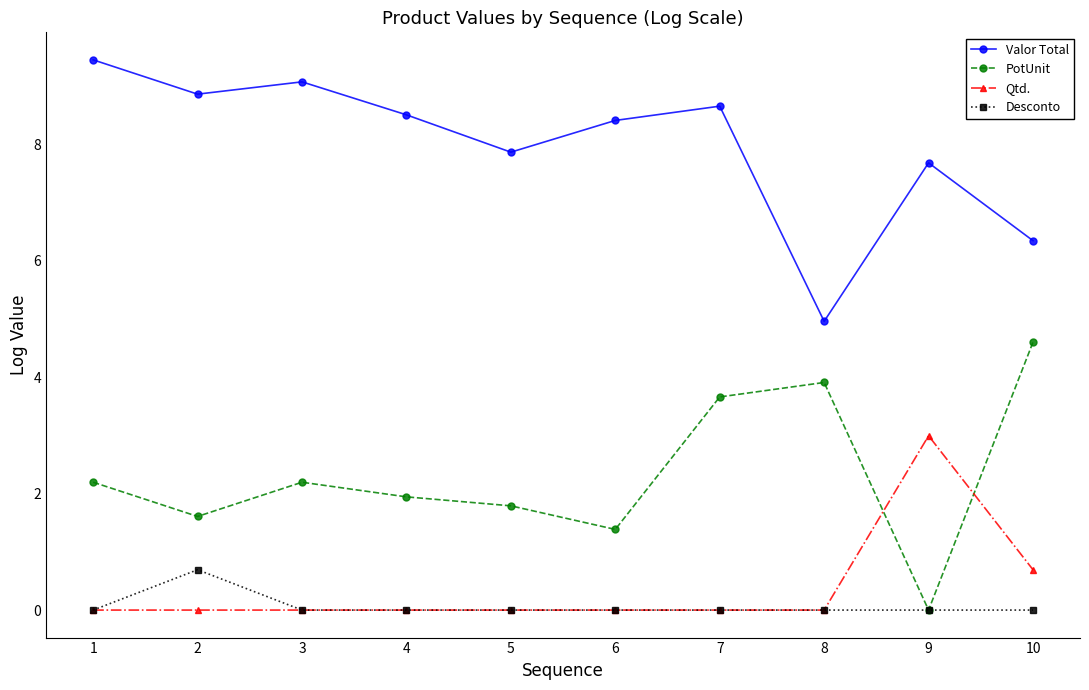

At which label does Valor Total reach its minimum?

8